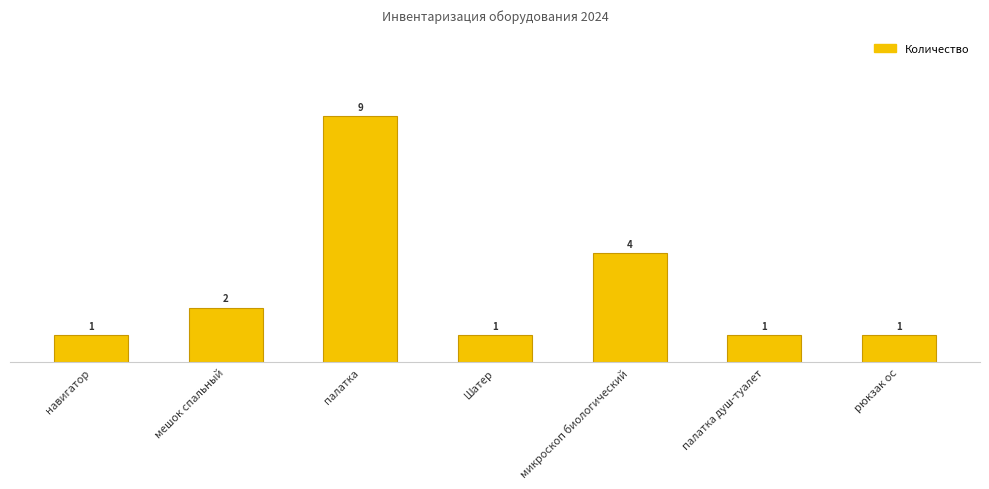

Count the number of values greater than 1.

3